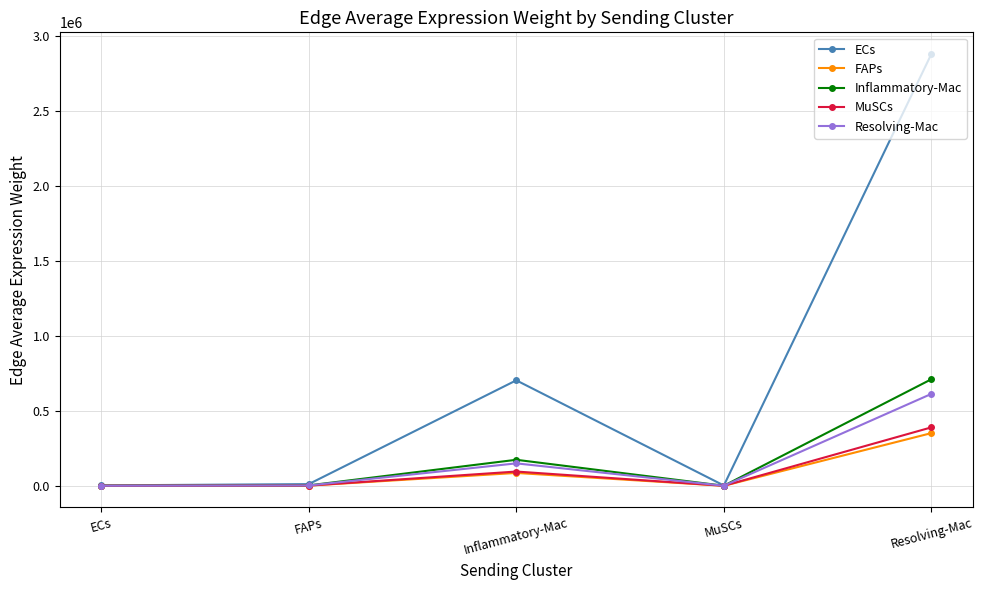

Which series has the largest range (max minus min)?

ECs